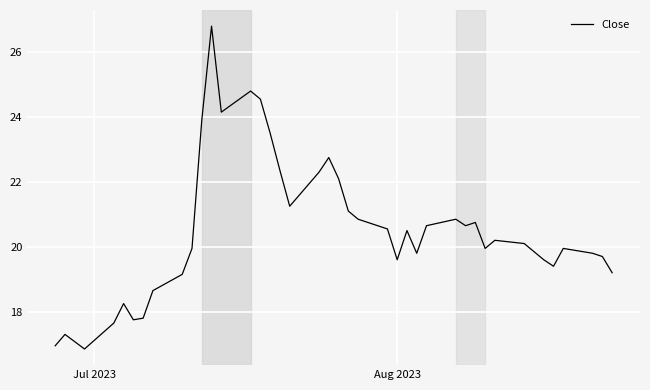

What is the greatest value displayed?

26.8